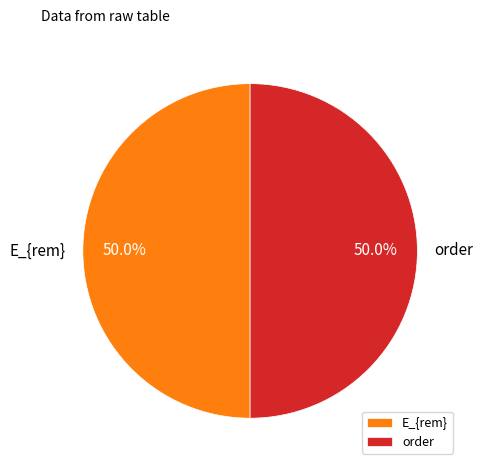

To the nearest percent, what portion does E_{rem} represent?

50%